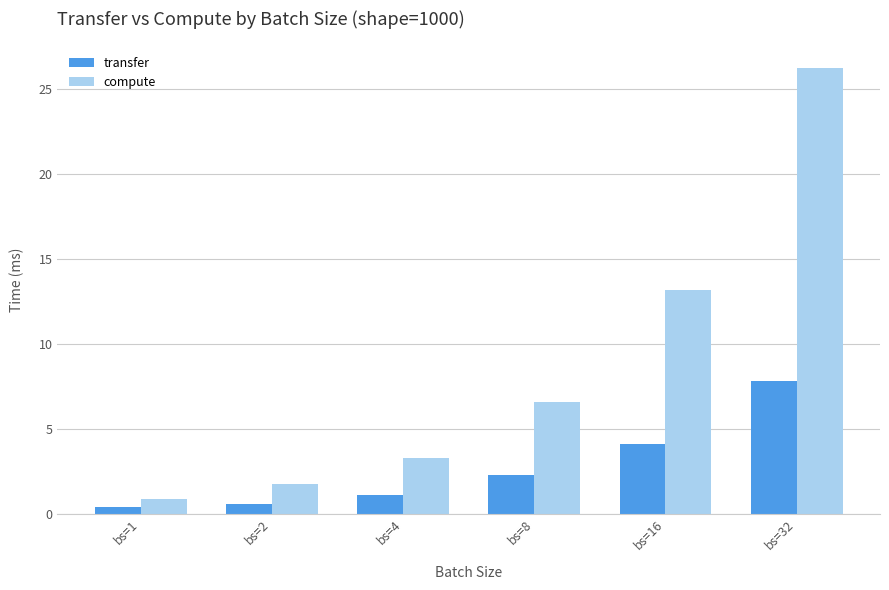

The compute series shows 11.4 at bs=32. True or false?

False